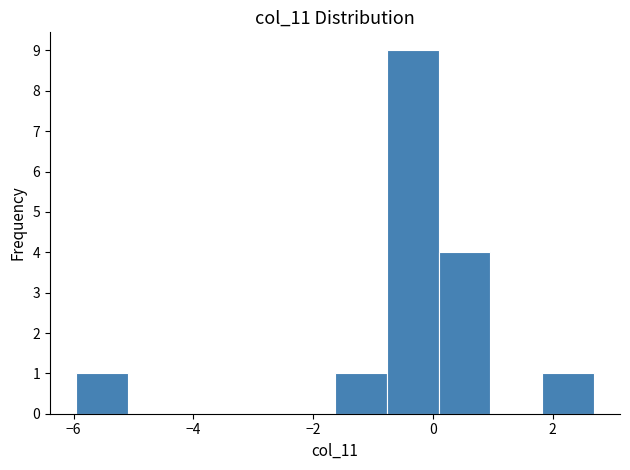

What is the height of the bar covering 0.0 to 1.0 on the x-axis? Neither the bar edges nor the heights are printed on the chart, so give them approximately, as read against the axes.

4